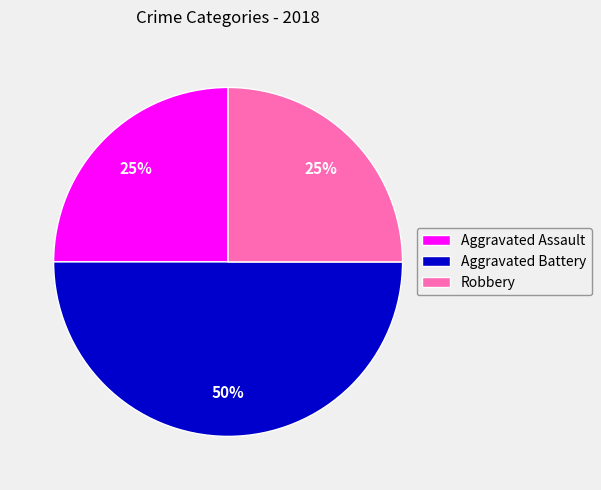

To the nearest percent, what percentage of the pie is Aggravated Assault?

25%